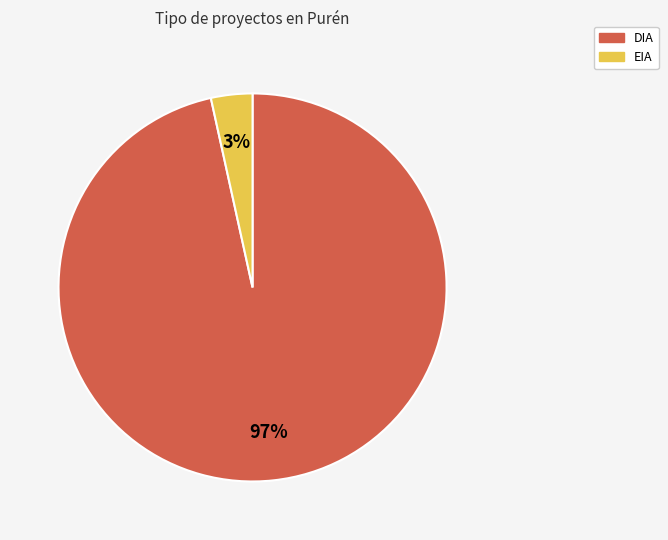

Which has a higher value, EIA or DIA?

DIA